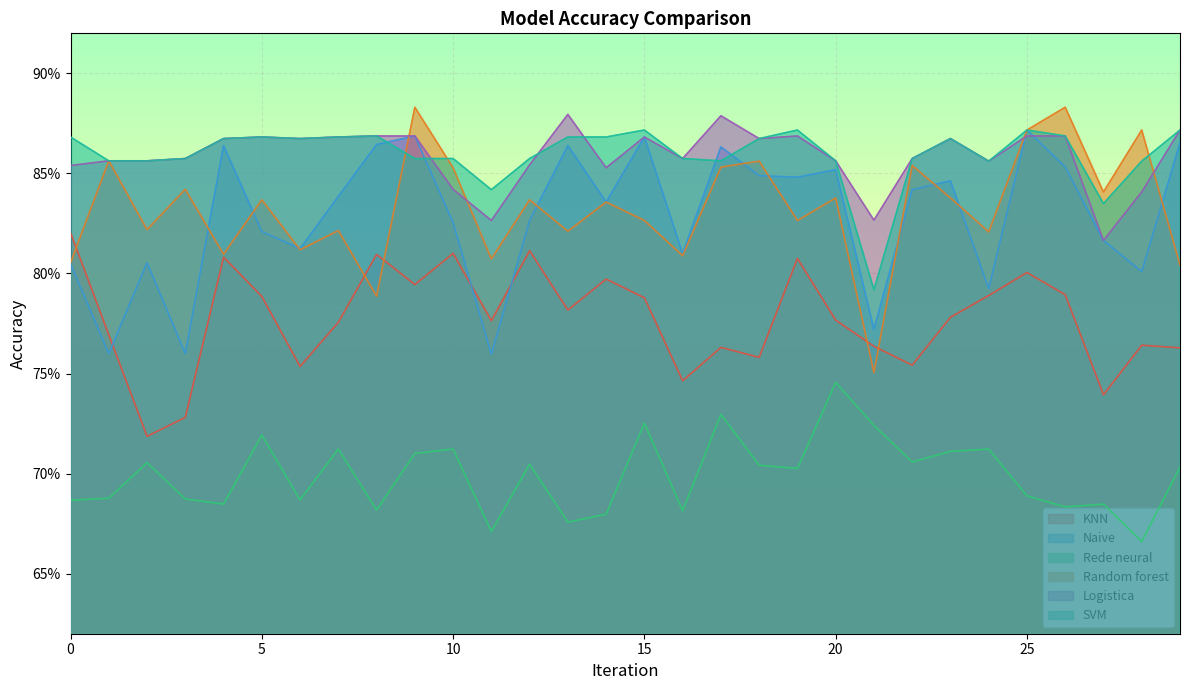

What is the value of the Logistica point at the 29th from the left?

0.8